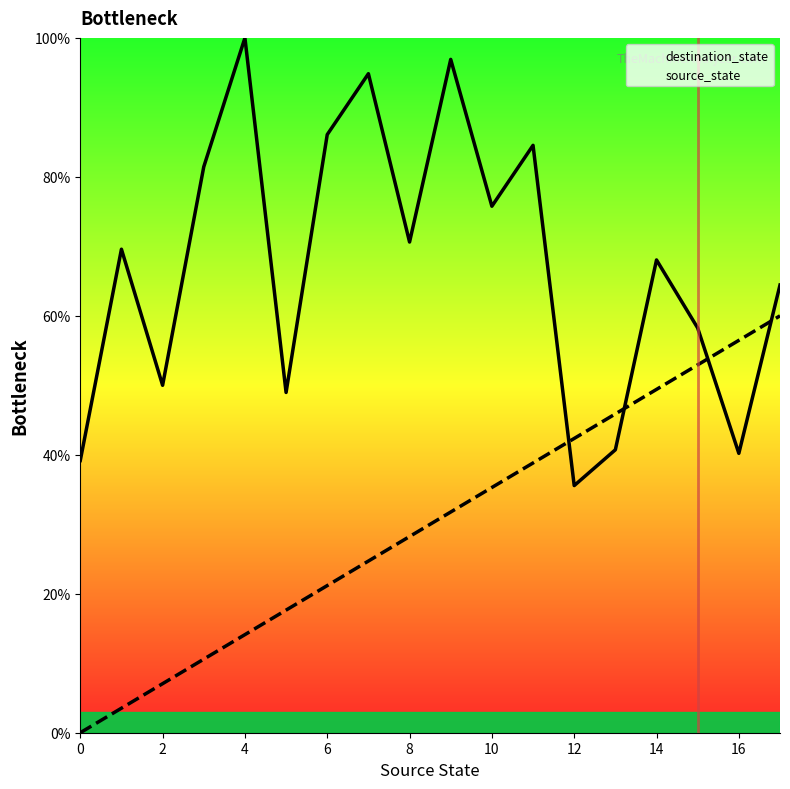

Which series has the largest total across all categories?

destination_state